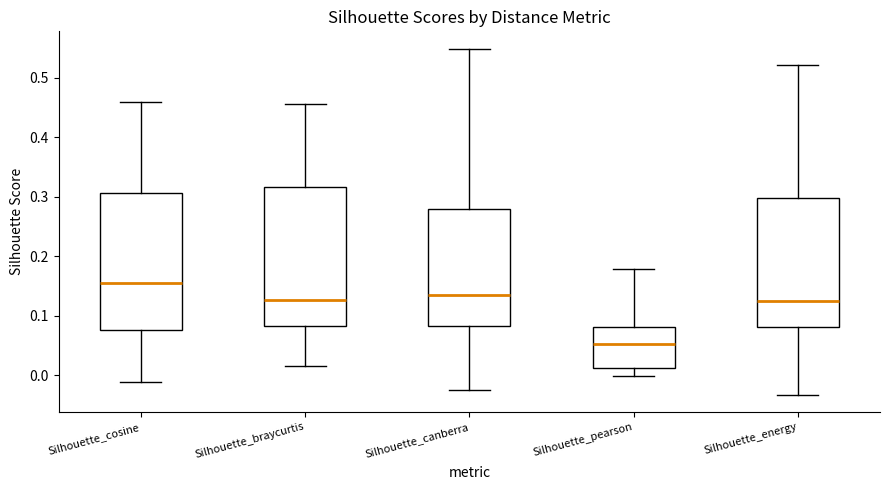

Which box's median line is the lowest?

Silhouette_pearson